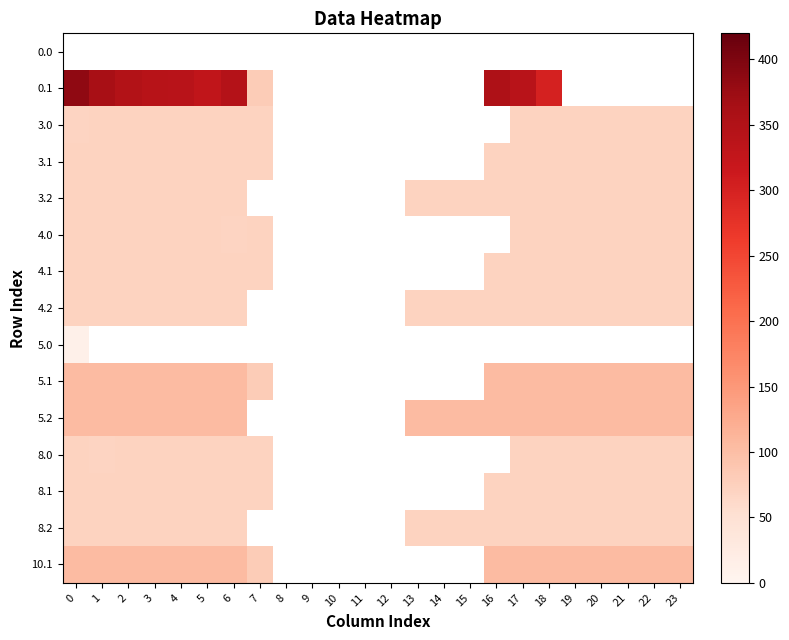

Which series has the widest spread of values?

0.1